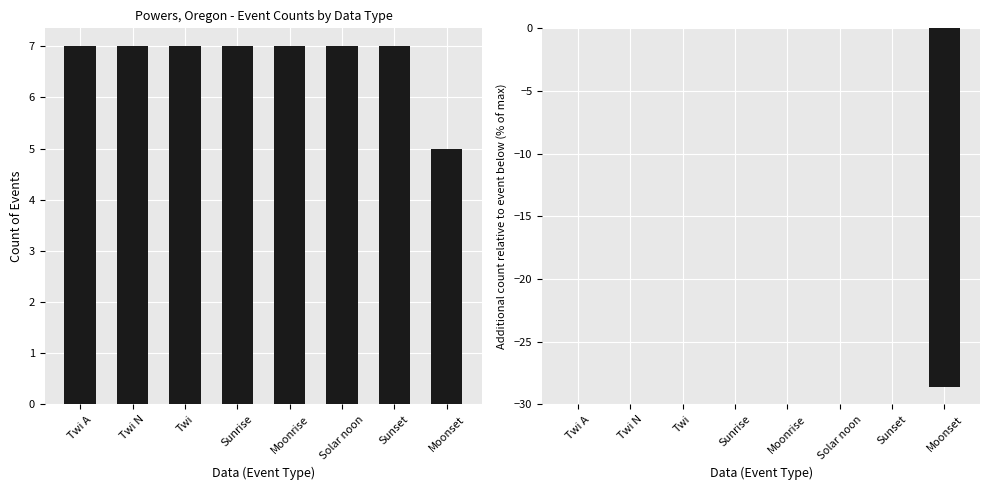

Rank the series by their maximum value, from lowest to highest.

Relative Moon Phases, Moon Phases count